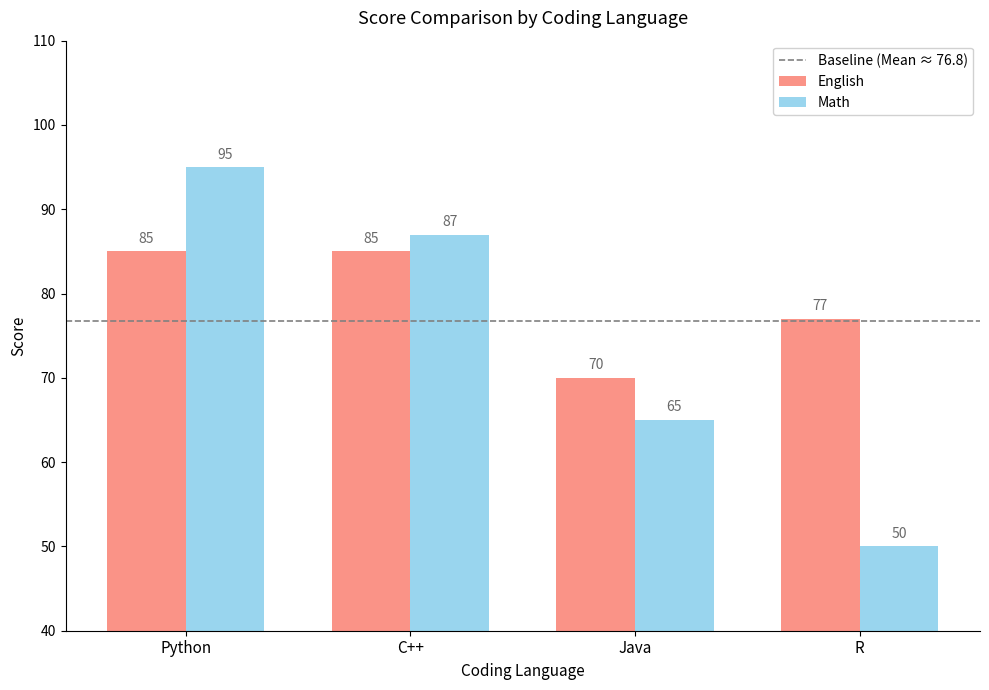

List the labels in order of Math value, smallest first.

R, Java, C++, Python